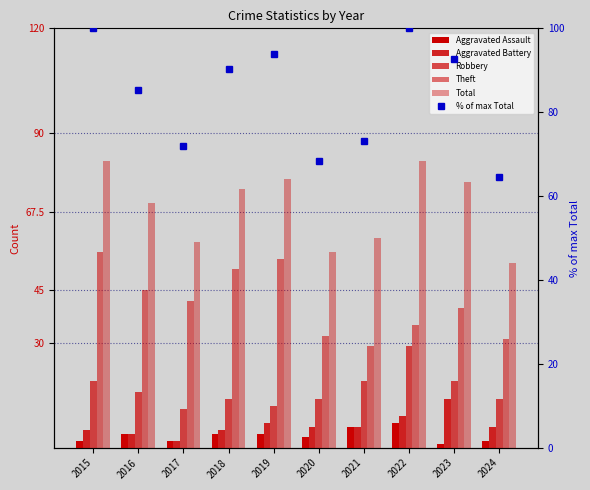

Is it true that Theft equals 31.0 at 2024?

True